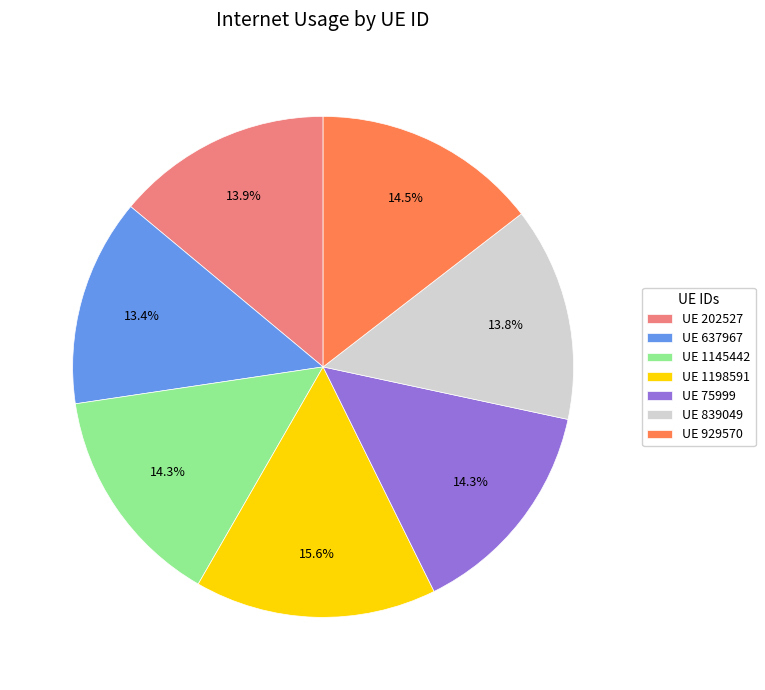

What percentage is NOT represented by UE 1198591?

84.4%